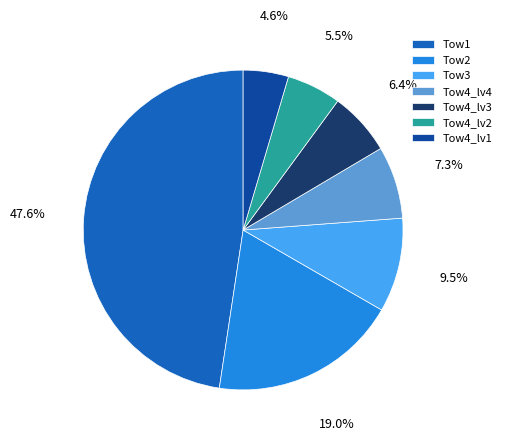

Which slice is the smallest?

Tow4_lv1